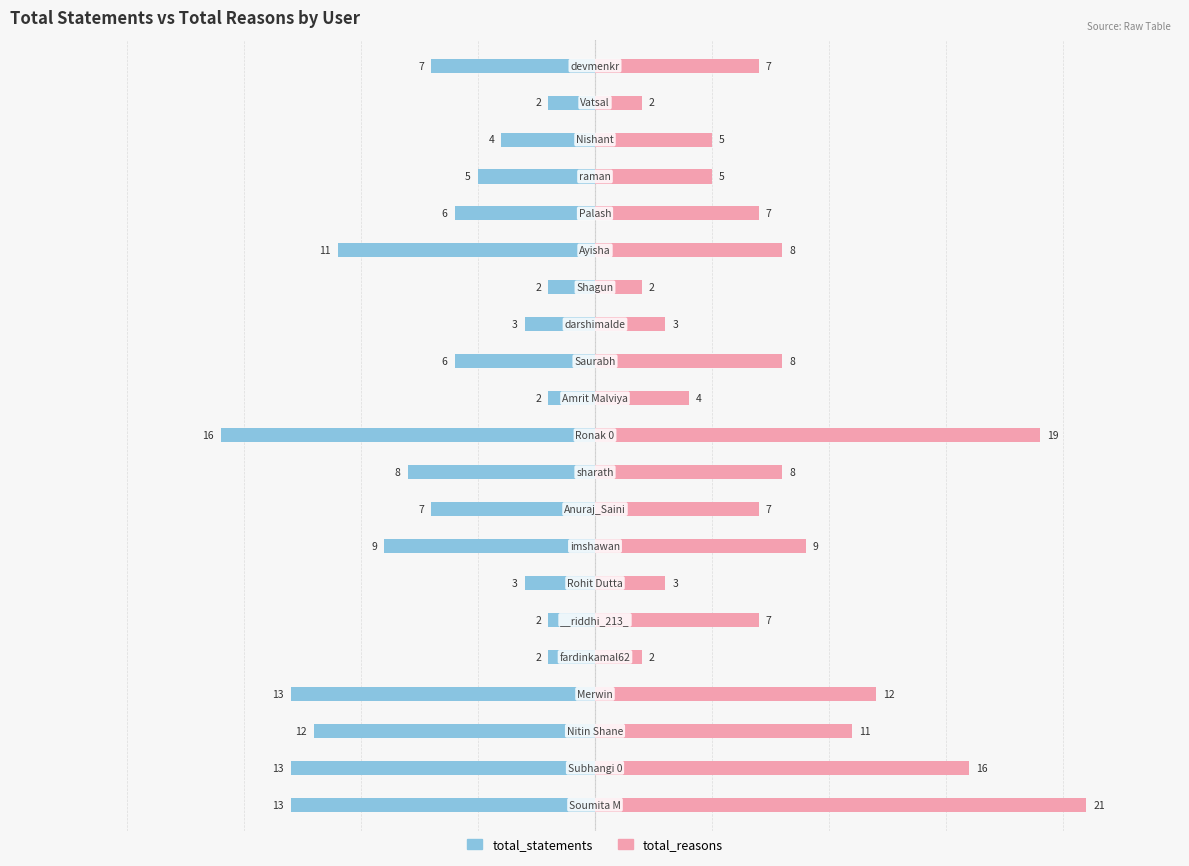

What is the minimum value for total_reasons?

2